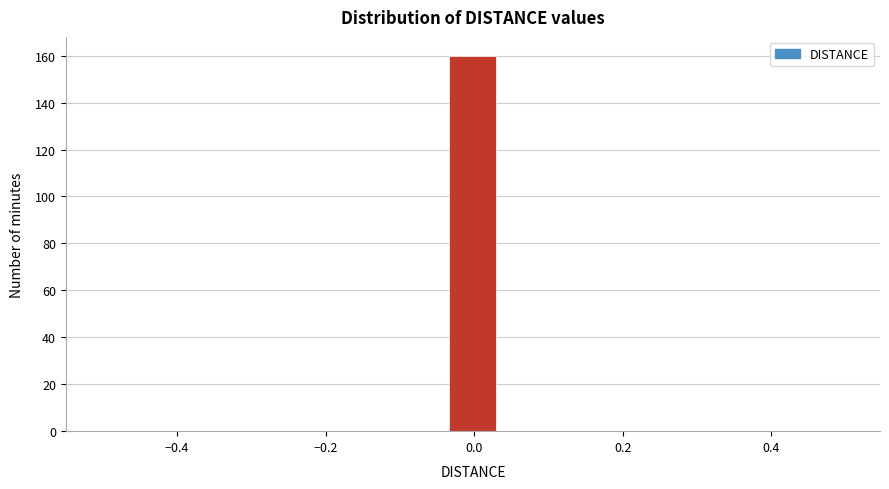

Read against the x-axis, roughly where is the centre of the tallest bar?

0.00